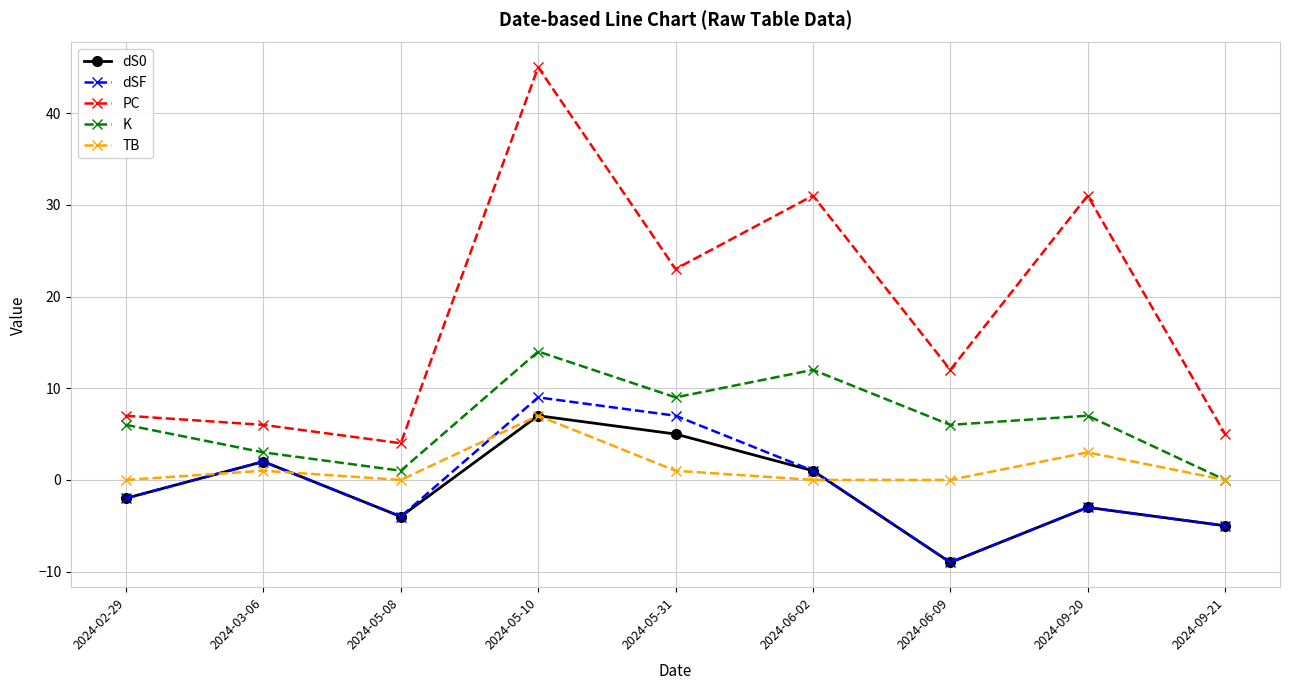

Reading left to right, transcribe all the data shown in this chart.

dS0: 2024-02-29=-2	2024-03-06=2	2024-05-08=-4	2024-05-10=7	2024-05-31=5	2024-06-02=1	2024-06-09=-9	2024-09-20=-3	2024-09-21=-5
dSF: 2024-02-29=-2	2024-03-06=2	2024-05-08=-4	2024-05-10=9	2024-05-31=7	2024-06-02=1	2024-06-09=-9	2024-09-20=-3	2024-09-21=-5
PC: 2024-02-29=7	2024-03-06=6	2024-05-08=4	2024-05-10=45	2024-05-31=23	2024-06-02=31	2024-06-09=12	2024-09-20=31	2024-09-21=5
K: 2024-02-29=6	2024-03-06=3	2024-05-08=1	2024-05-10=14	2024-05-31=9	2024-06-02=12	2024-06-09=6	2024-09-20=7	2024-09-21=0
TB: 2024-02-29=0	2024-03-06=1	2024-05-08=0	2024-05-10=7	2024-05-31=1	2024-06-02=0	2024-06-09=0	2024-09-20=3	2024-09-21=0